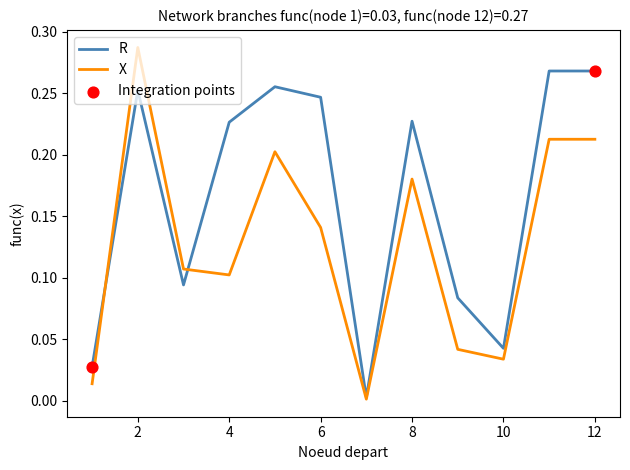

Which series has the largest total across all categories?

R